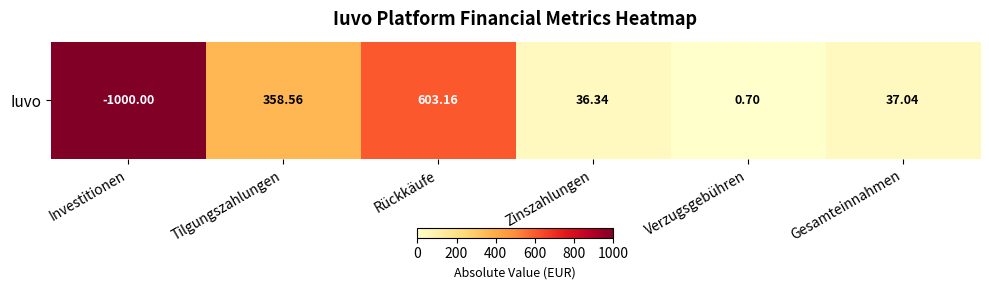

The value at Investitionen is 1000.0. True or false?

True